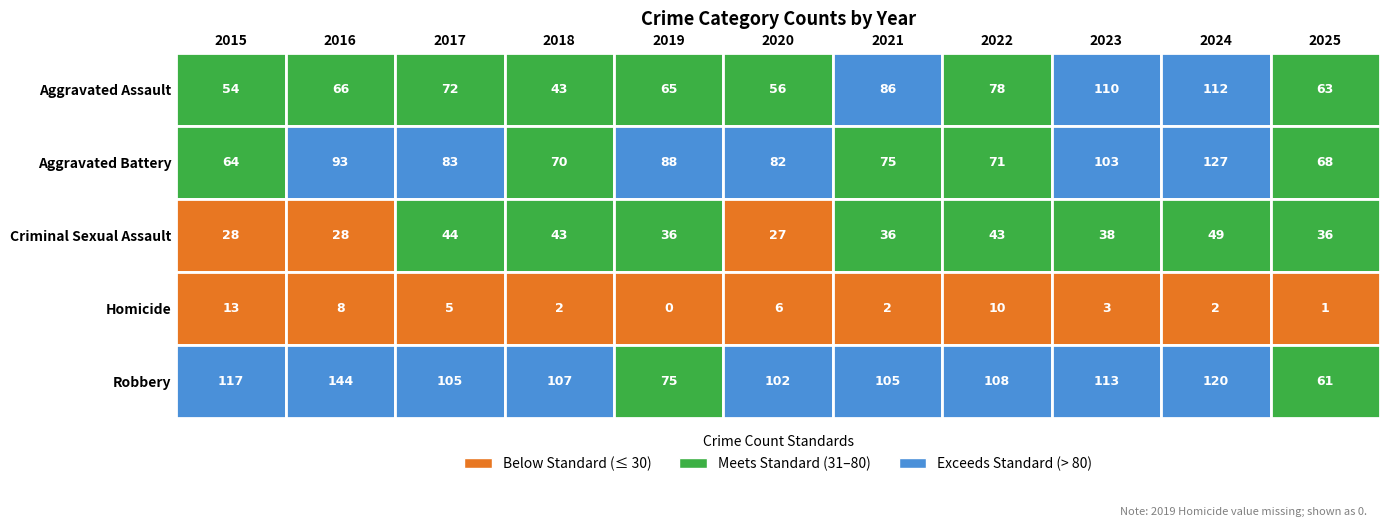

At which category is the sum across all series the highest?

2024